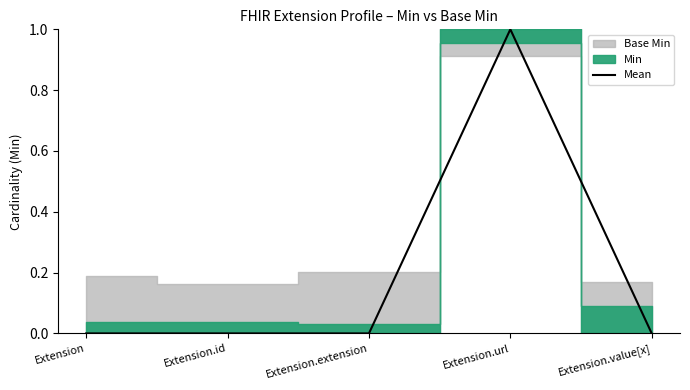

The Mean series shows 0 at Extension. True or false?

True